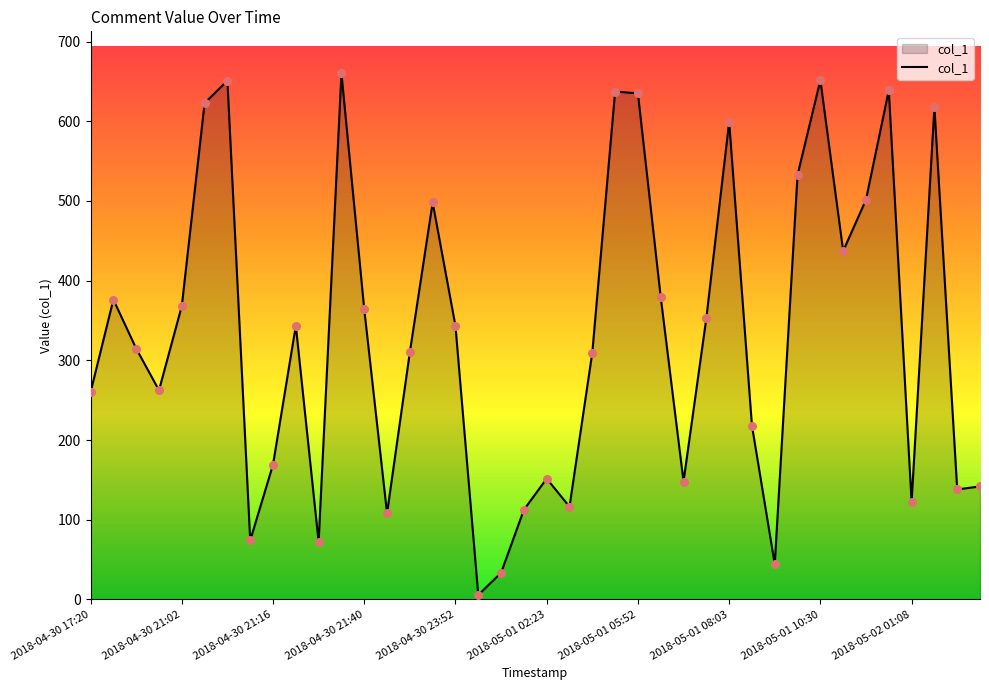

What is the difference between the maximum and minimum values?

654.6